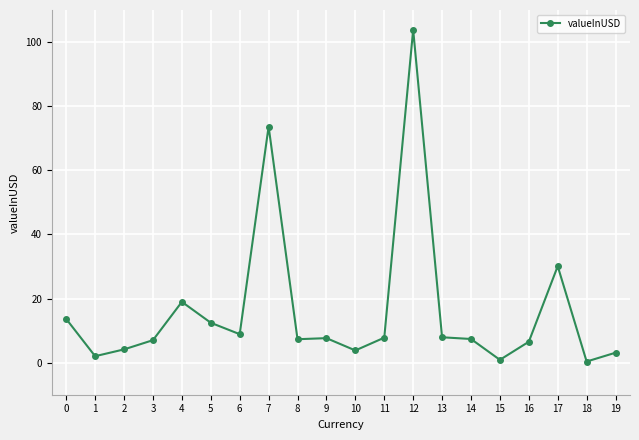

True or false: the data shows 25.3 at 4.

False